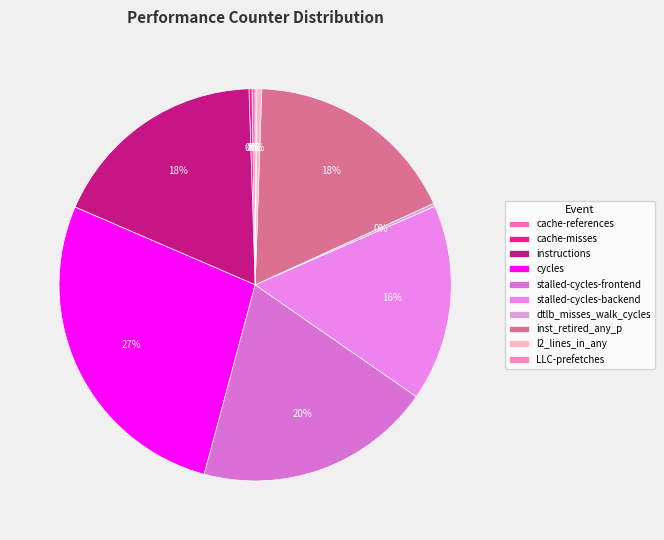

Is there any slice that represents more than half of the pie?

No